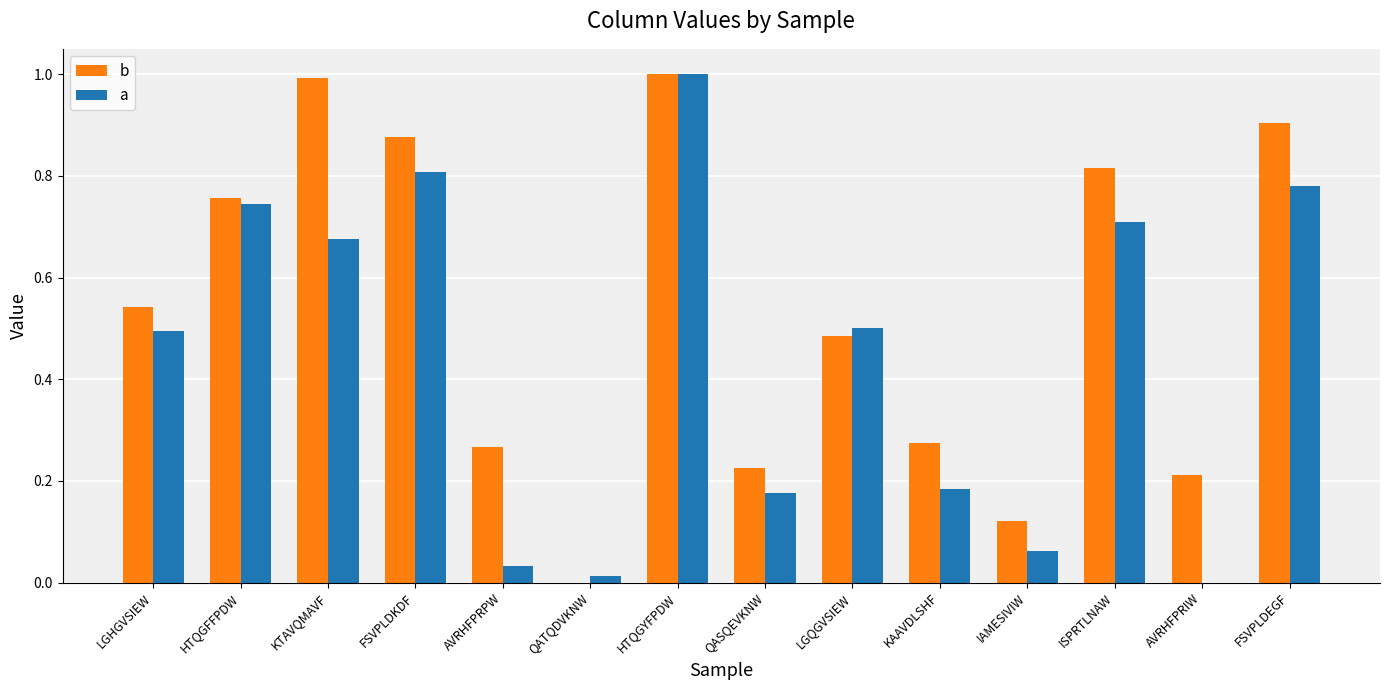

Between LGHGVSIEW and FSVPLDKDF, which series saw the biggest shift?

b